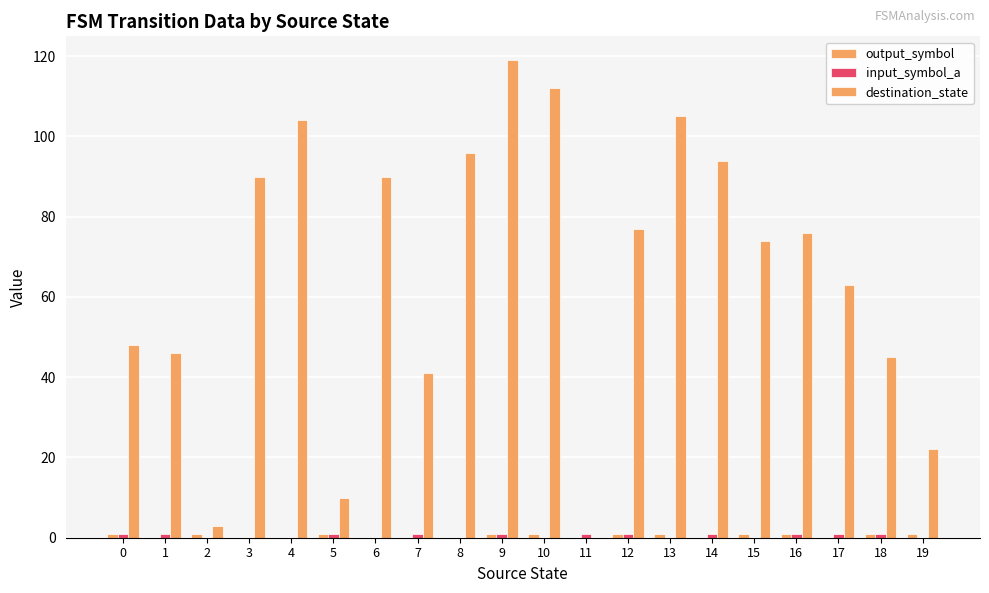

Does the chart contain stacked bars?

No